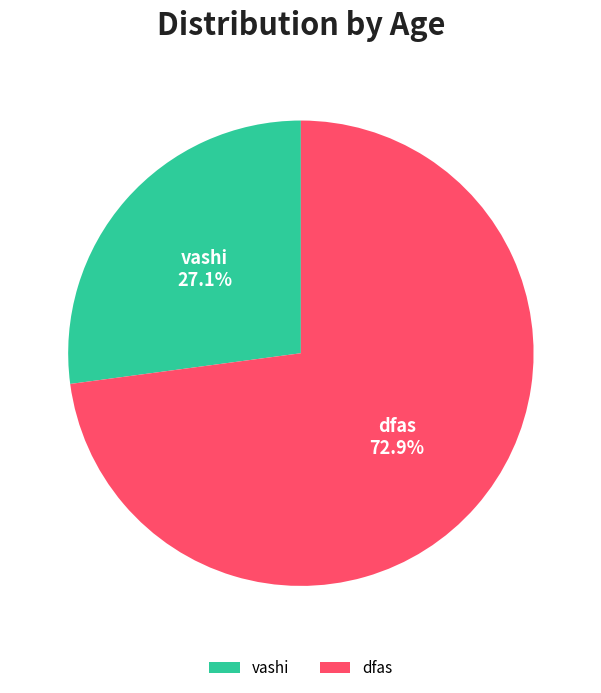

Between vashi and dfas, which is larger?

dfas